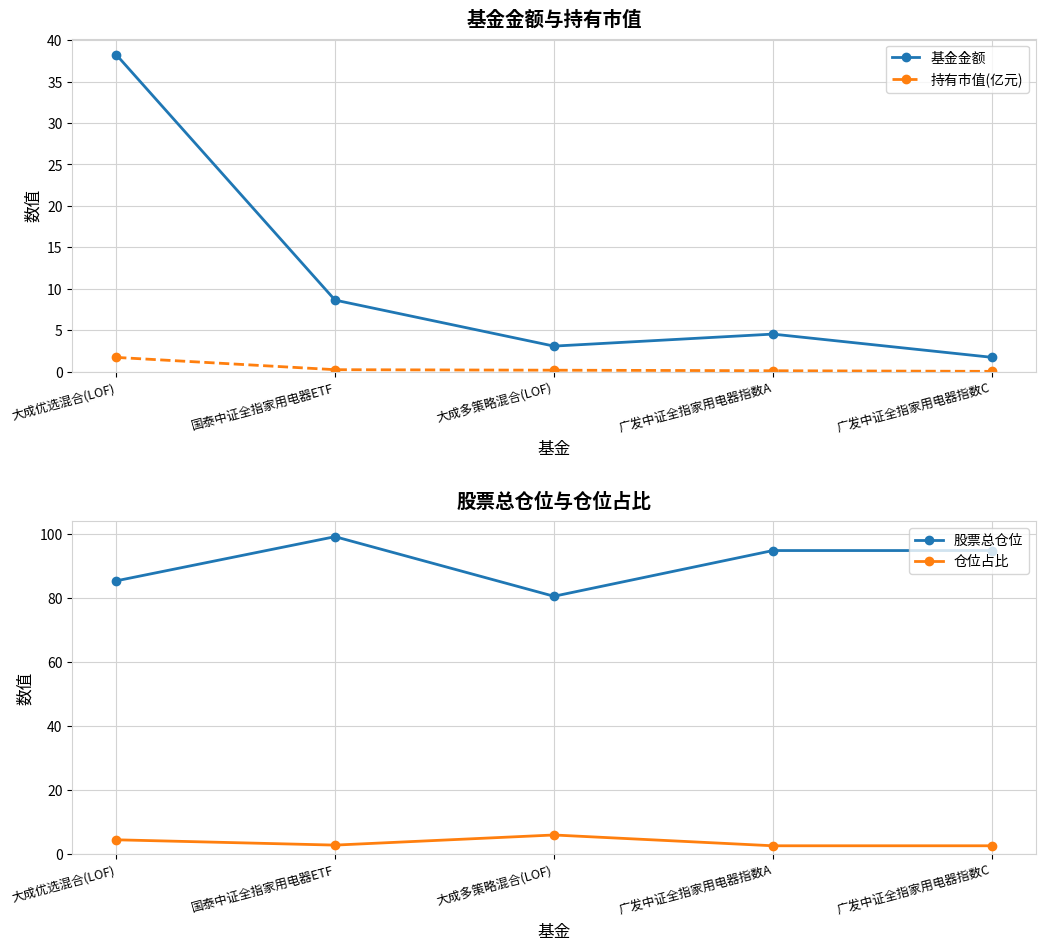

At which label does 持有市值(亿元) reach its peak?

大成优选混合(LOF)